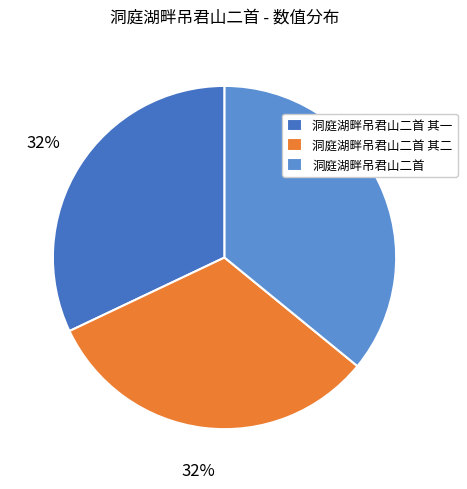

To the nearest percent, what portion does 洞庭湖畔吊君山二首 其二 represent?

32%